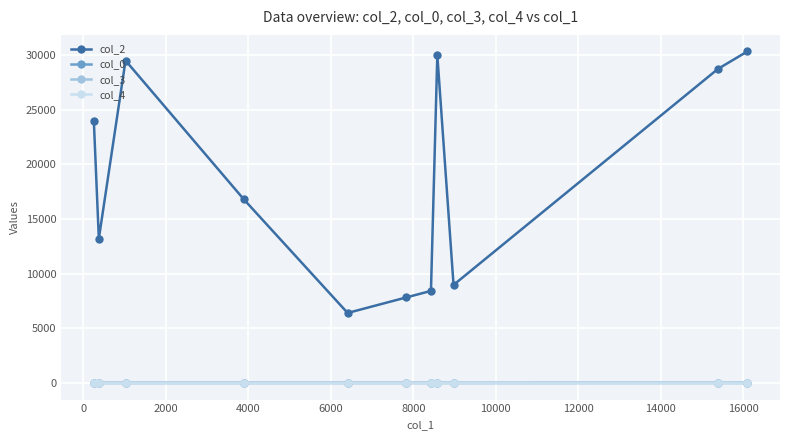

What is the difference between the second highest and minimum values in the col_0 series?

1.1